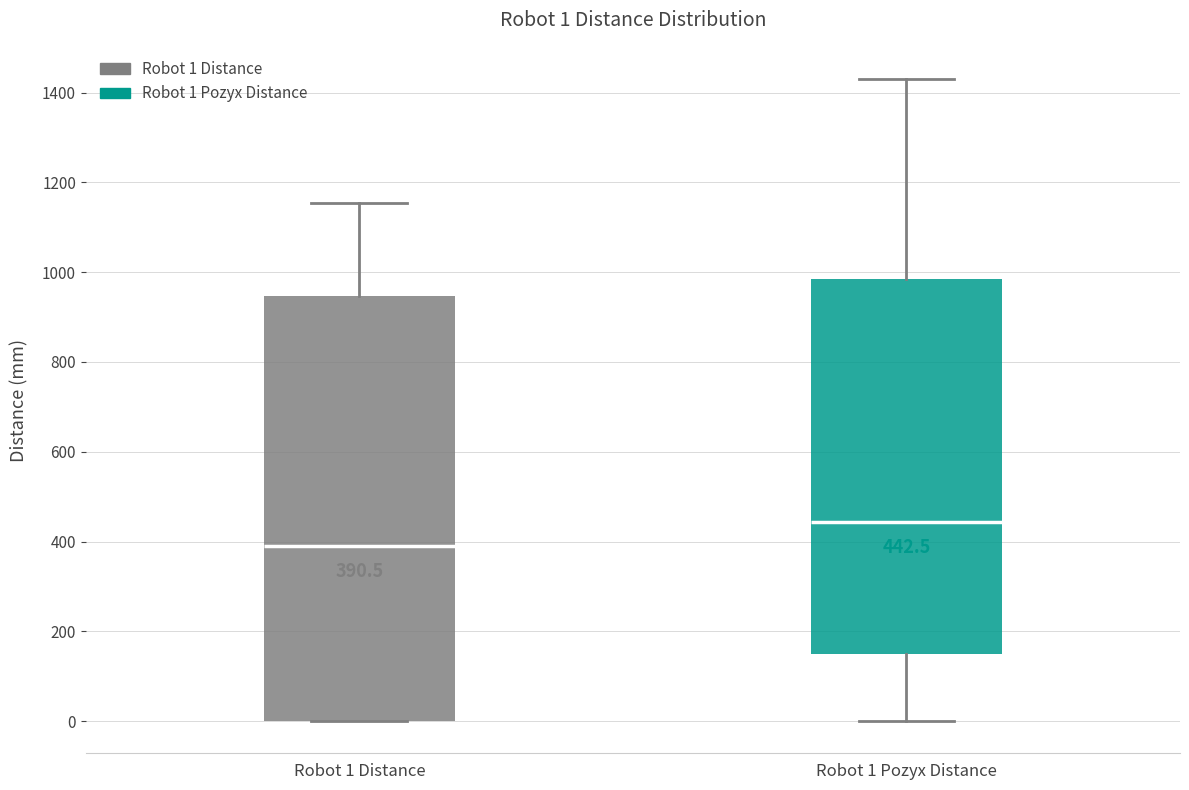

Which box's median line is the highest?

Robot 1 Pozyx Distance